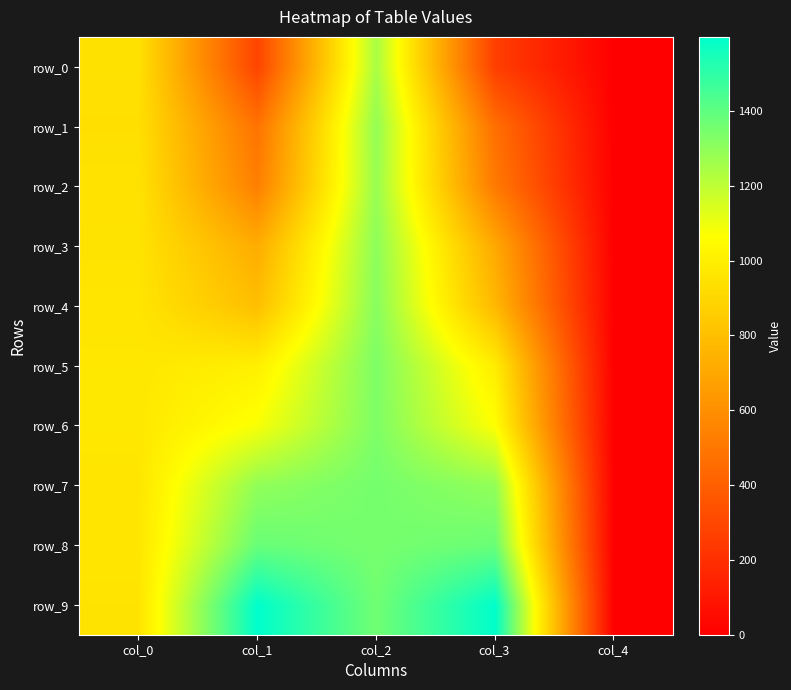

Where is row_9 nearest to the value 798?

col_0